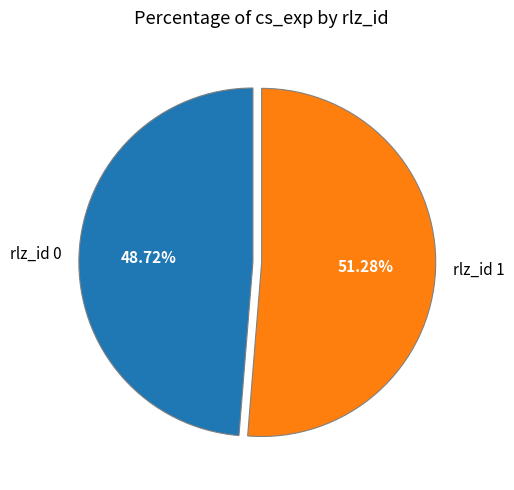

What percentage do rlz_id 0 and rlz_id 1 together represent?

100.0%